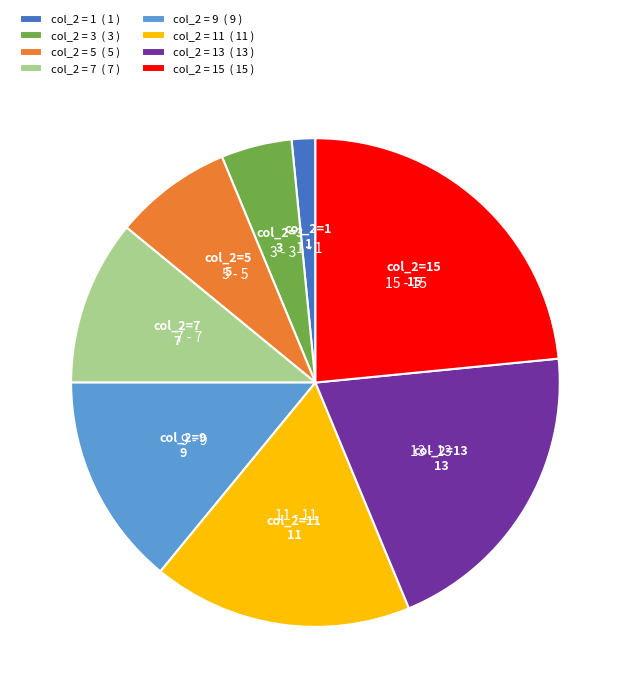

Is there any slice that represents more than half of the pie?

No